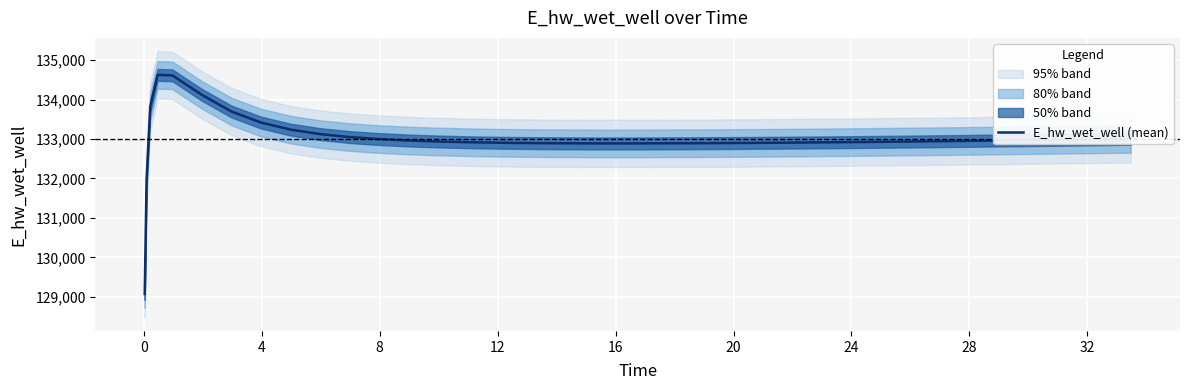

What is the minimum value for E_hw_wet_well (mean)?

129070.3